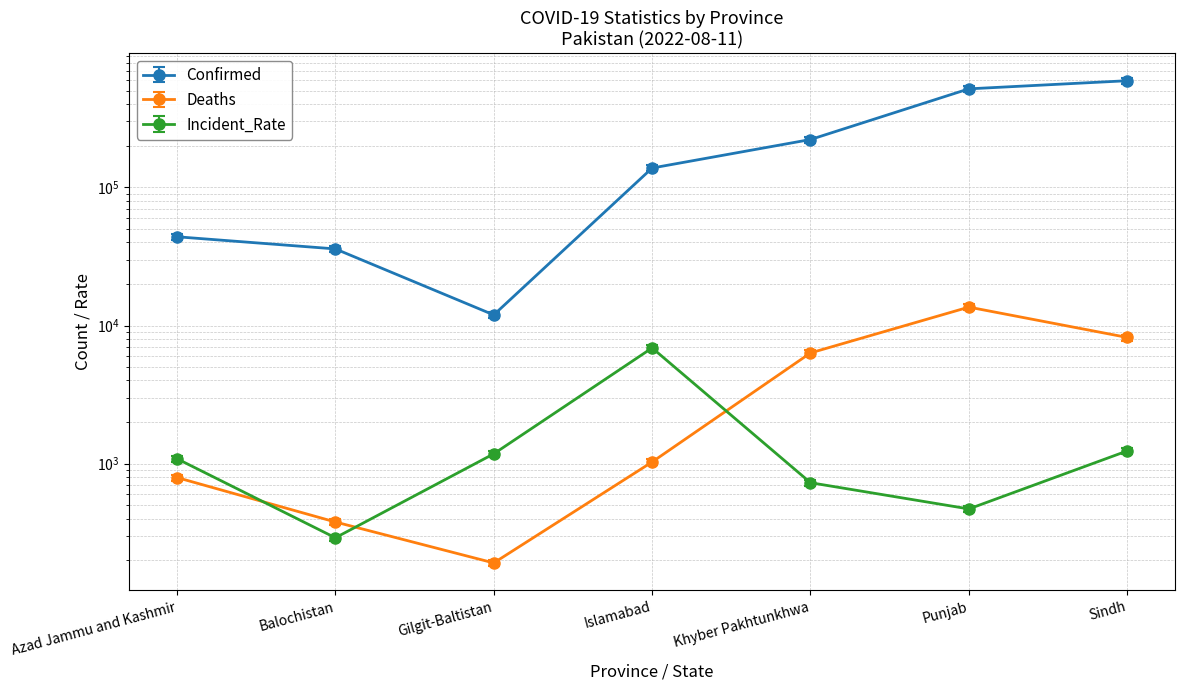

What is the minimum value shown in the chart?

191.0